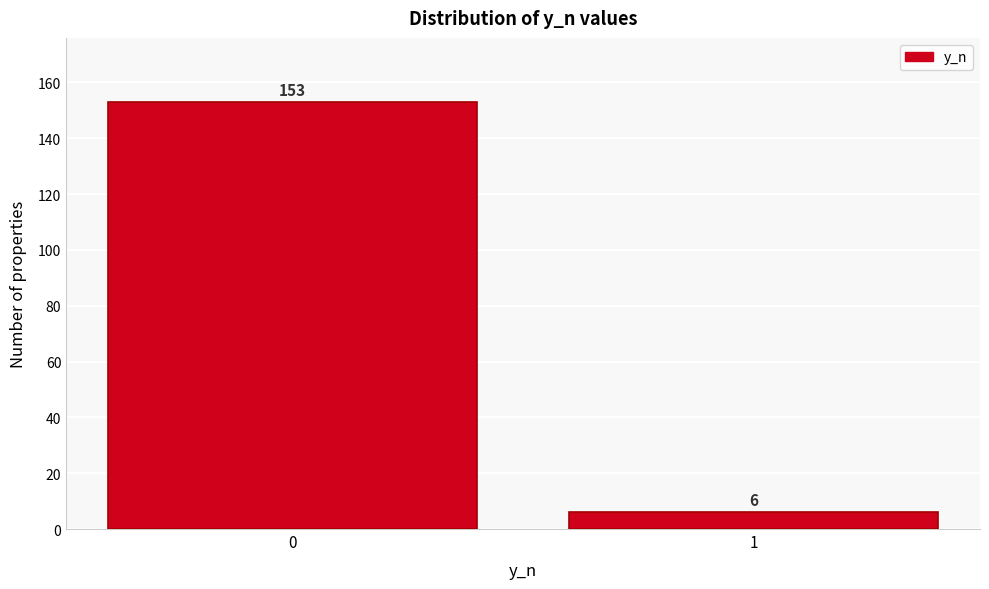

Reading left to right, list all the values displayed in this chart.

153	6